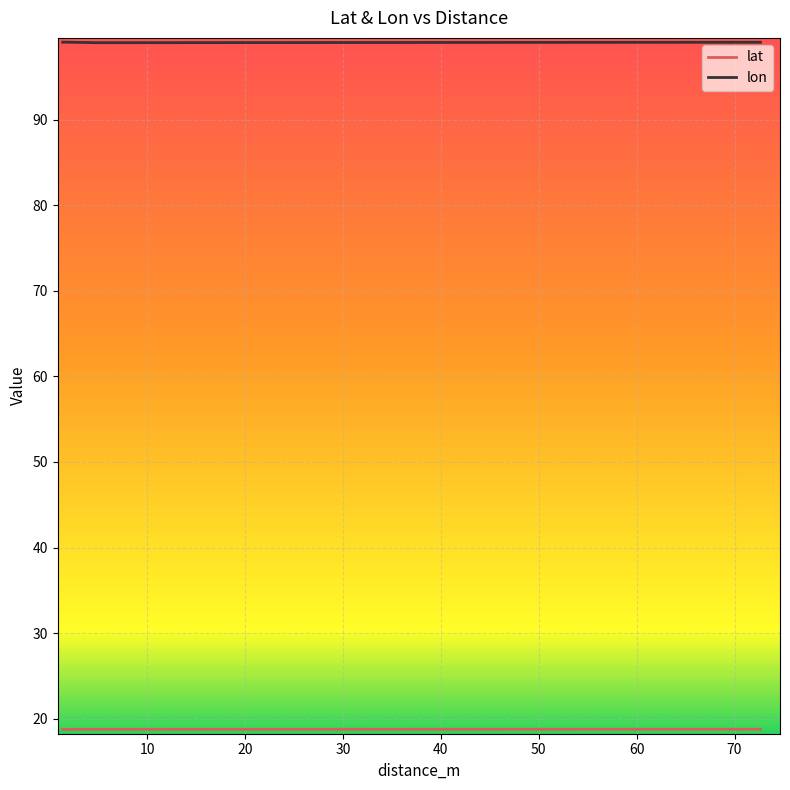

What is the highest value of the lon series?

99.0